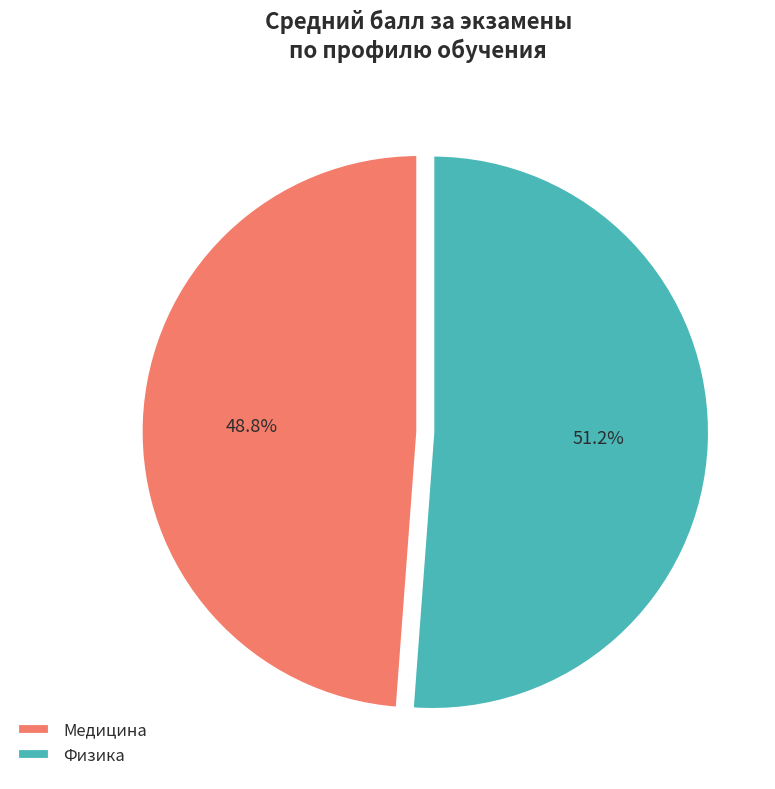

Combined, what portion of the pie is Физика and Медицина?

100.0%